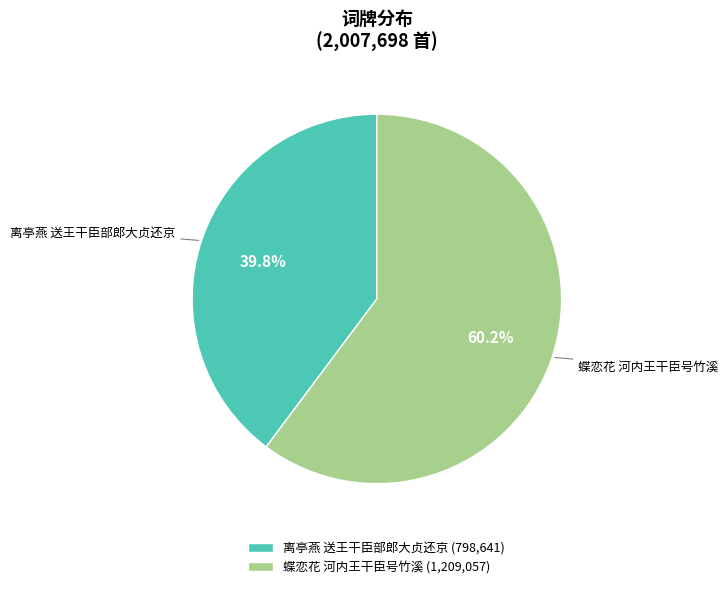

How many slices are in this pie chart?

2